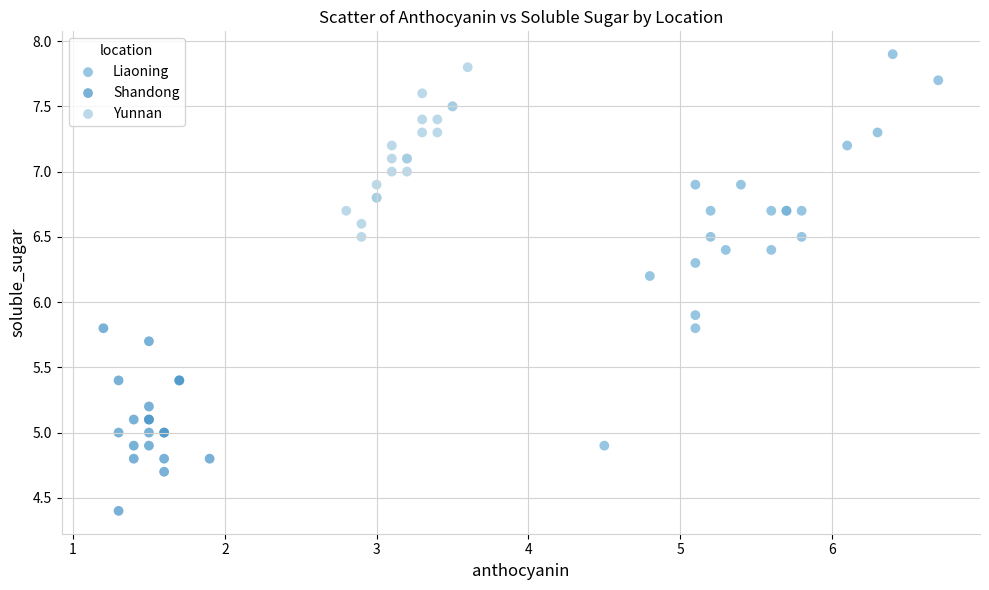

Which series contains the highest Y value?

Liaoning